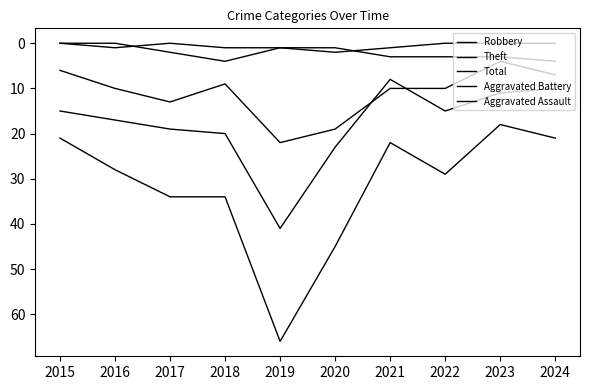

Does the chart have visible grid lines?

No